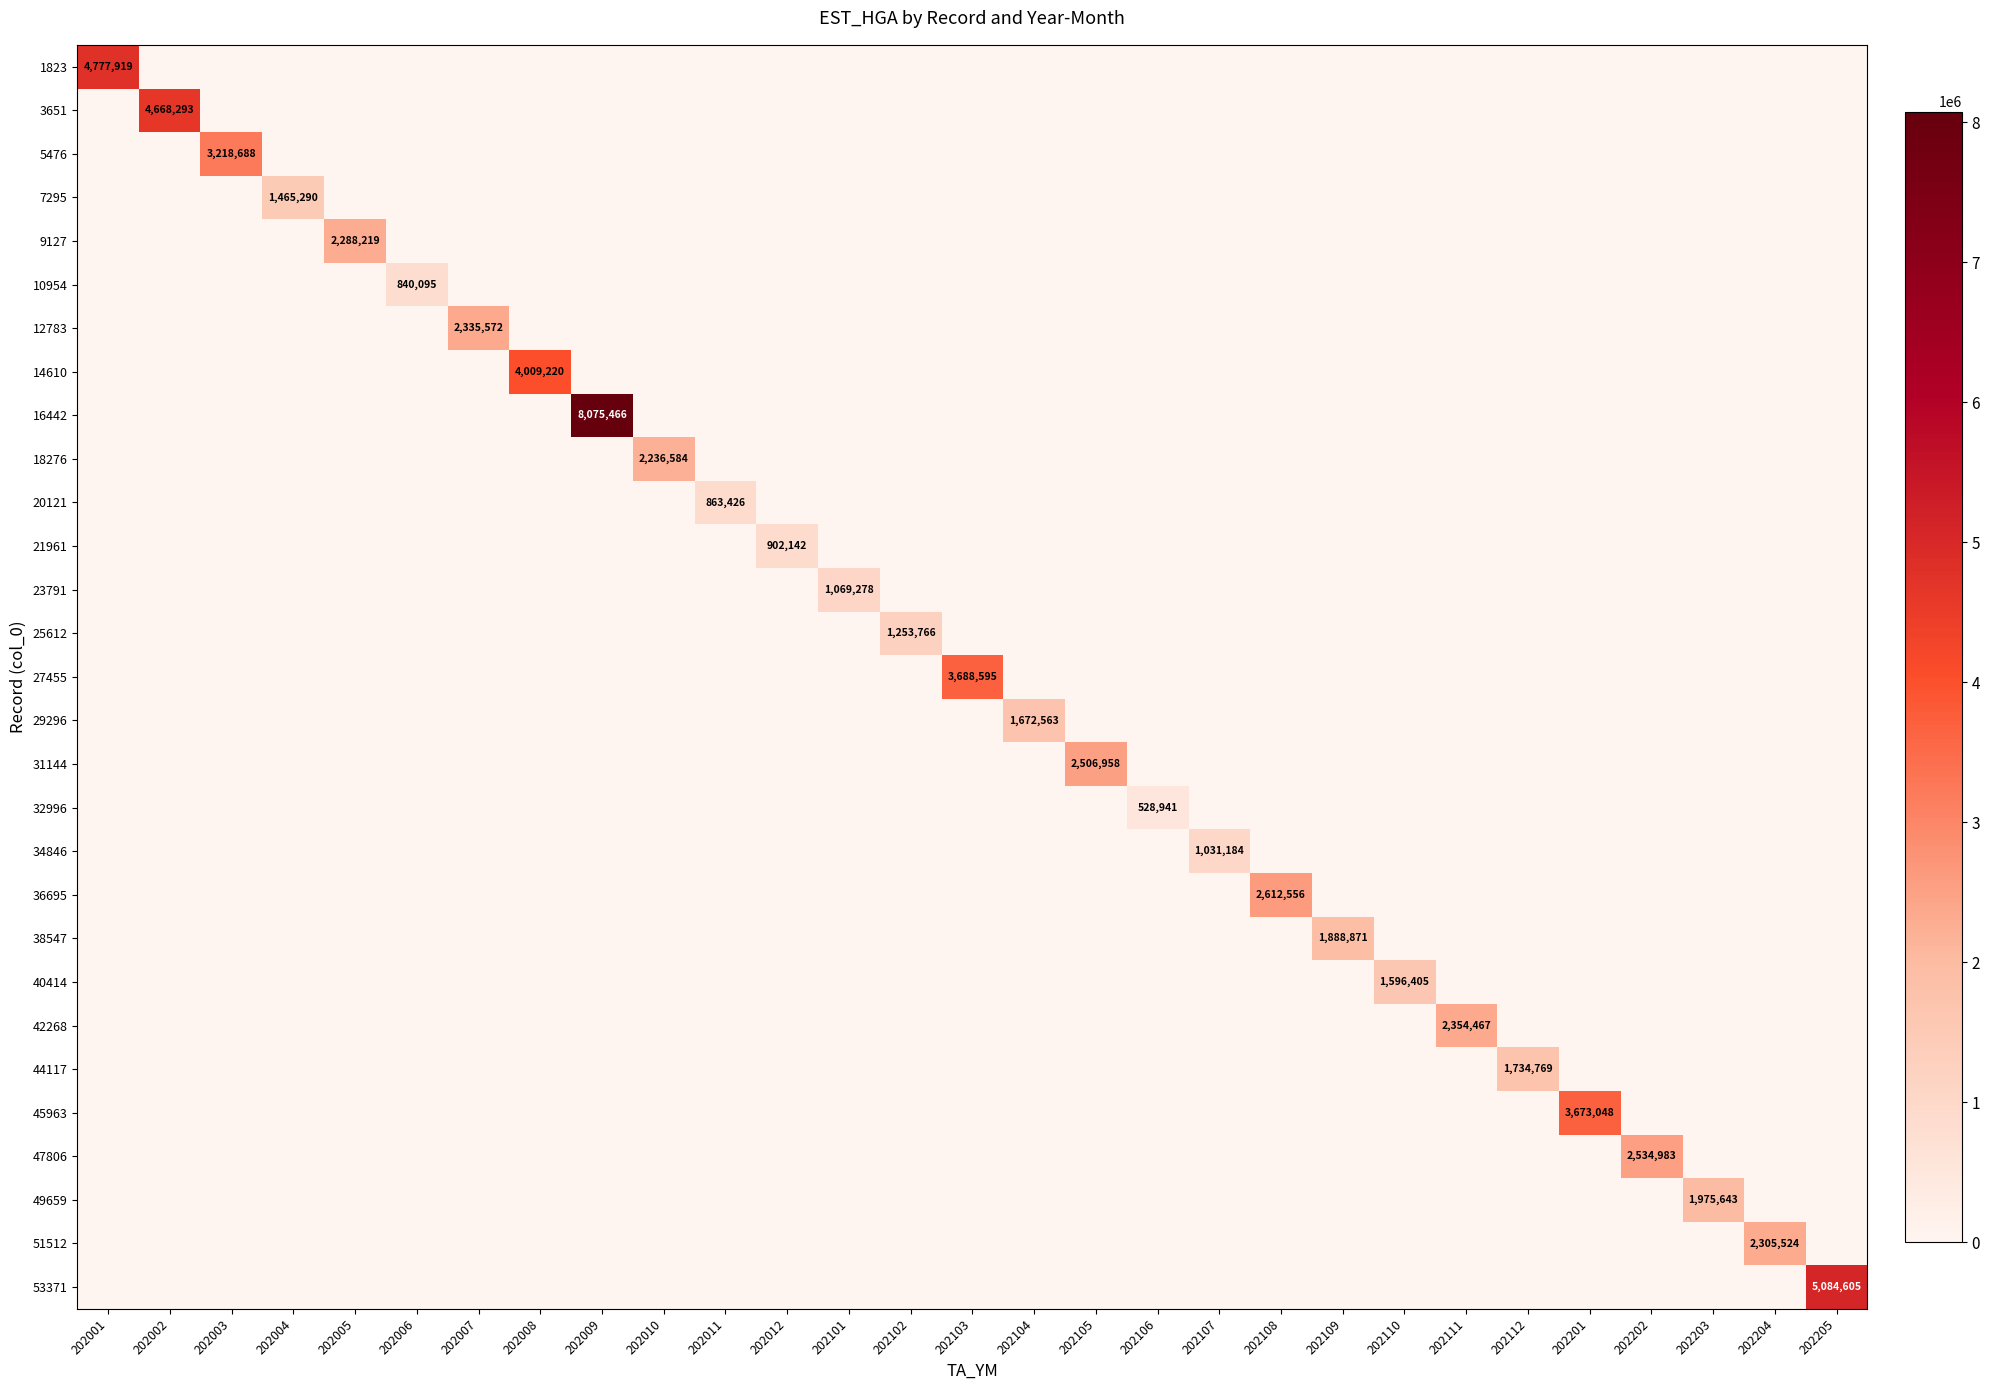

The 34846 series shows 1642991 at 202107. True or false?

False